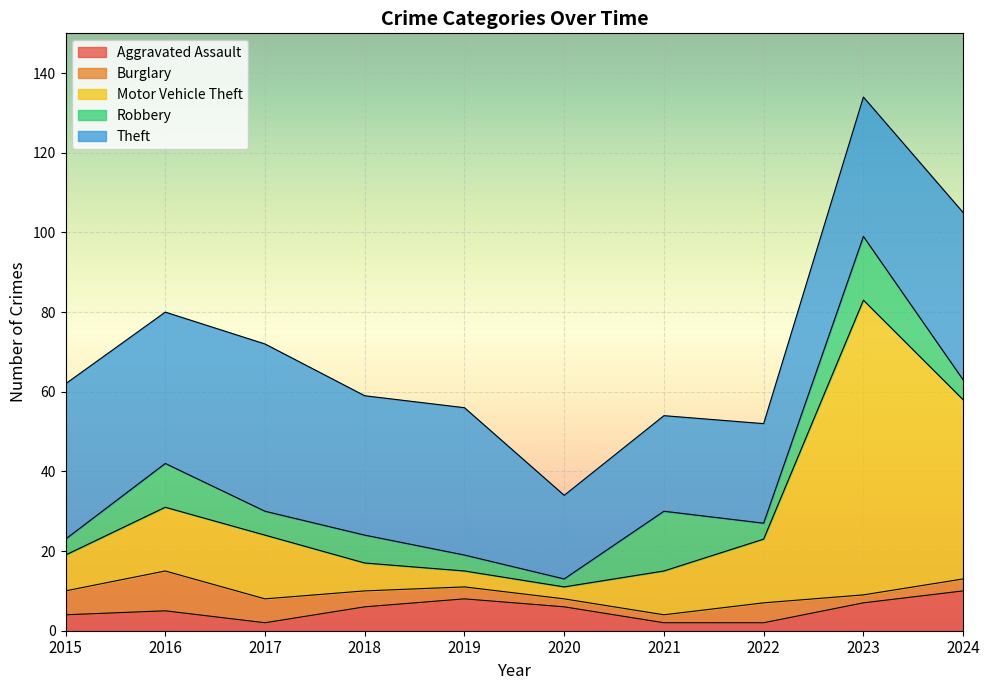

How many Burglary values are between 2 and 6?

9